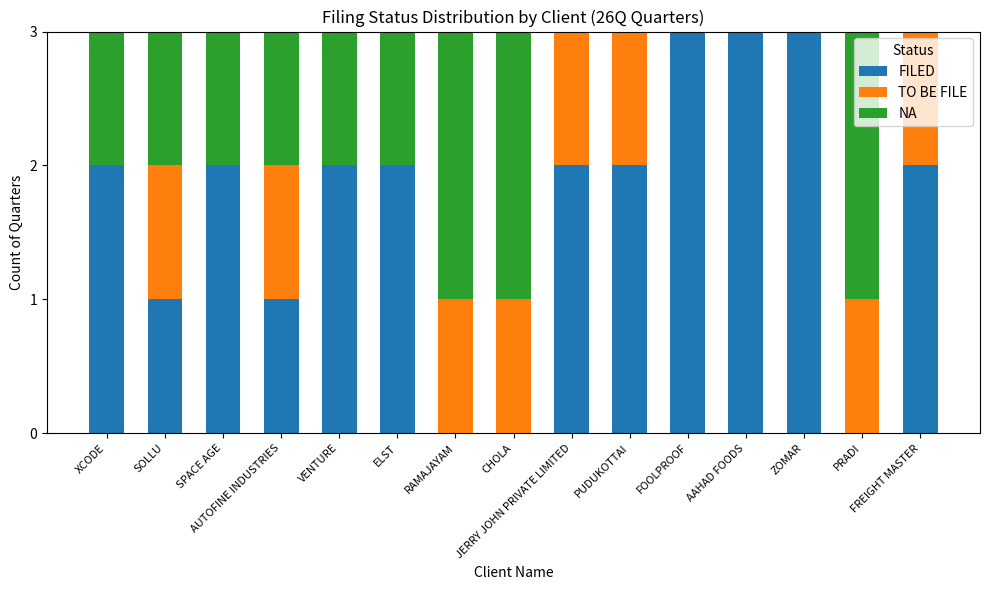

How many data points does each series have?

15